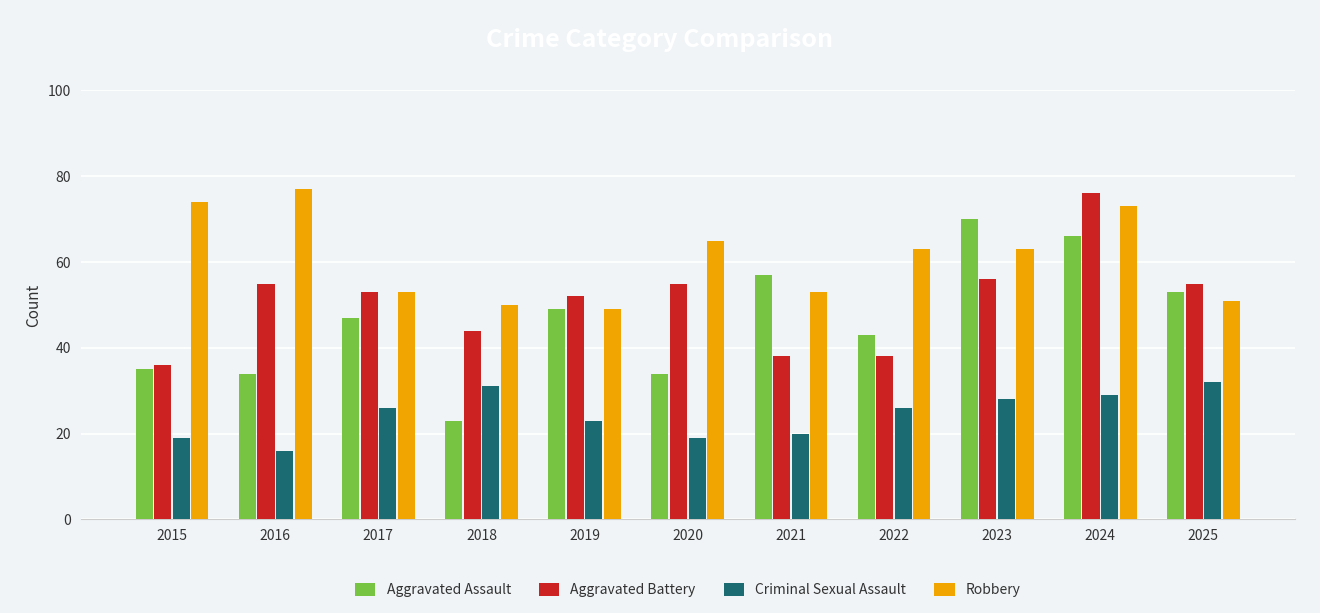

Count the number of categories in the chart.

11